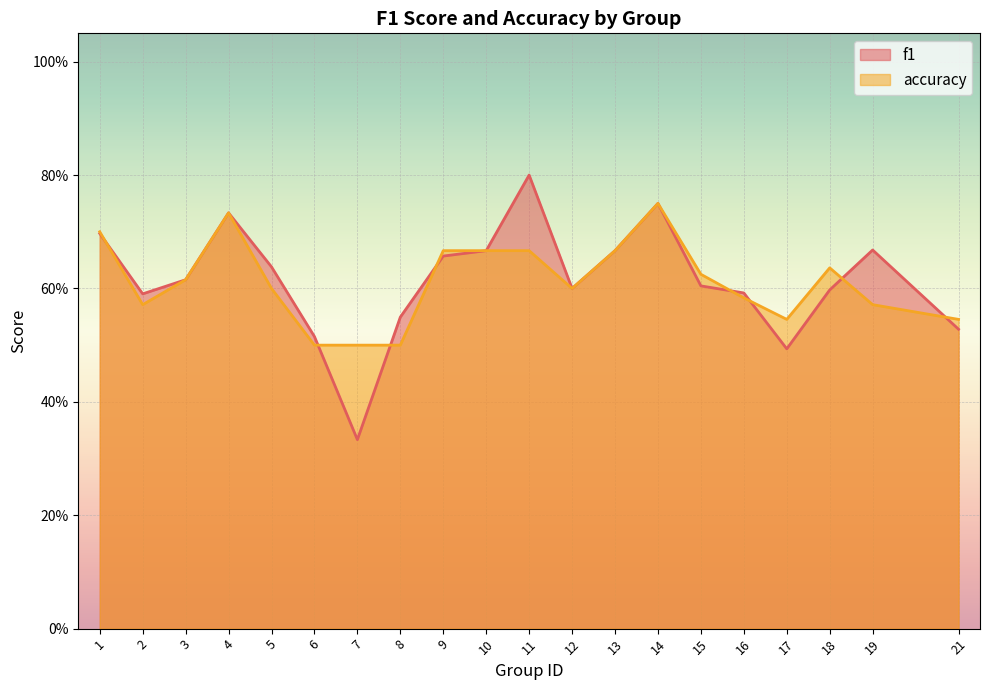

Rank the series by their average value, from highest to lowest.

f1, accuracy